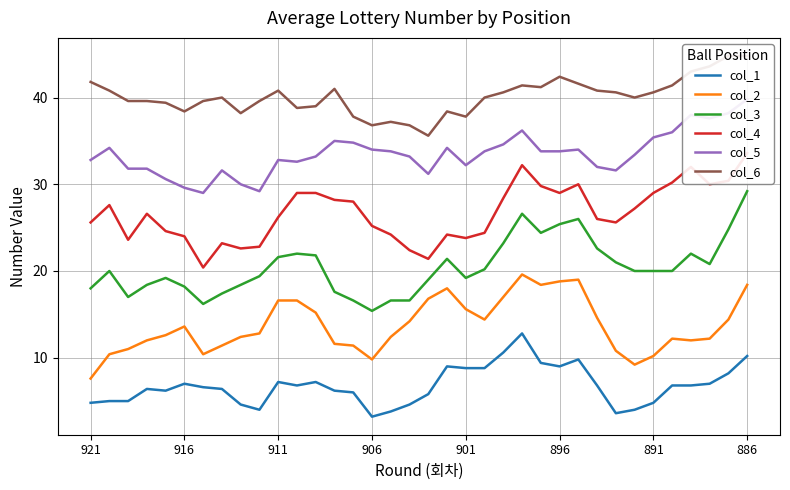

How many lines are shown in the chart?

6